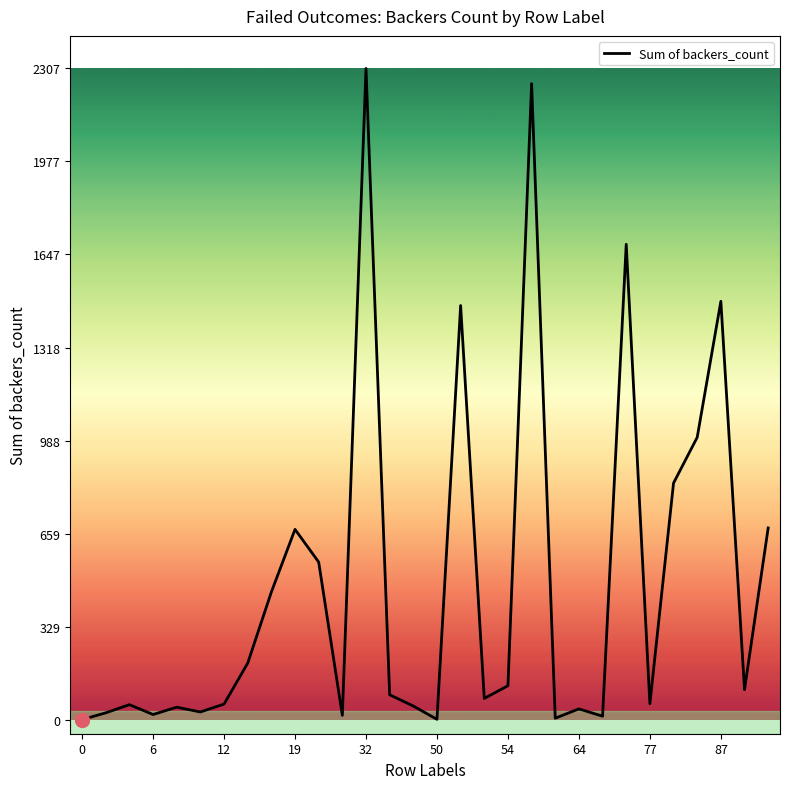

What is the greatest value displayed?

2307